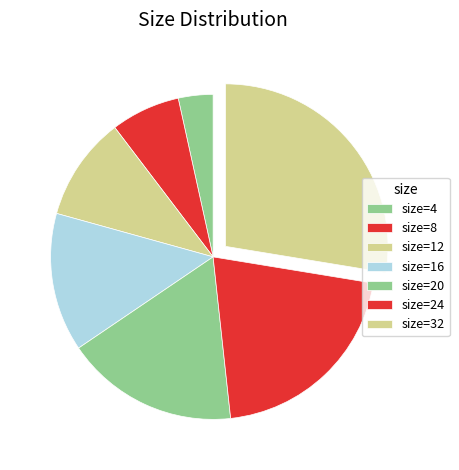

Count the number of slices in the pie.

7